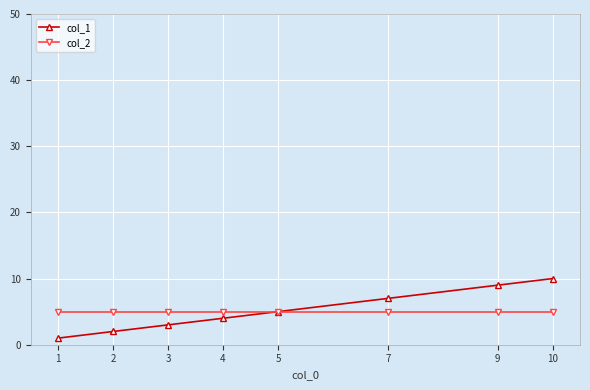

True or false: col_2 has a value of 9 at 1.

False